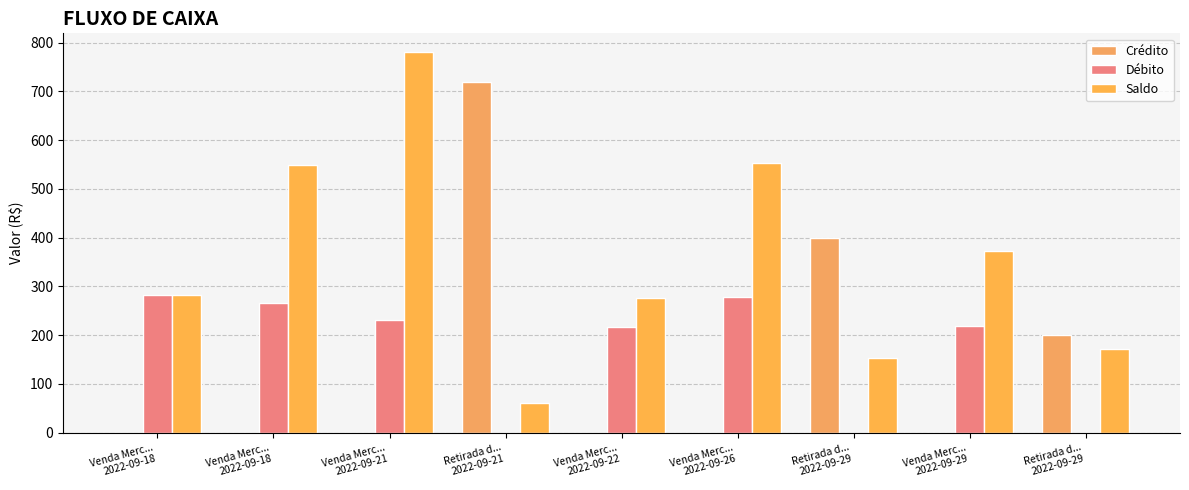

What is the average value of the Crédito series?

147